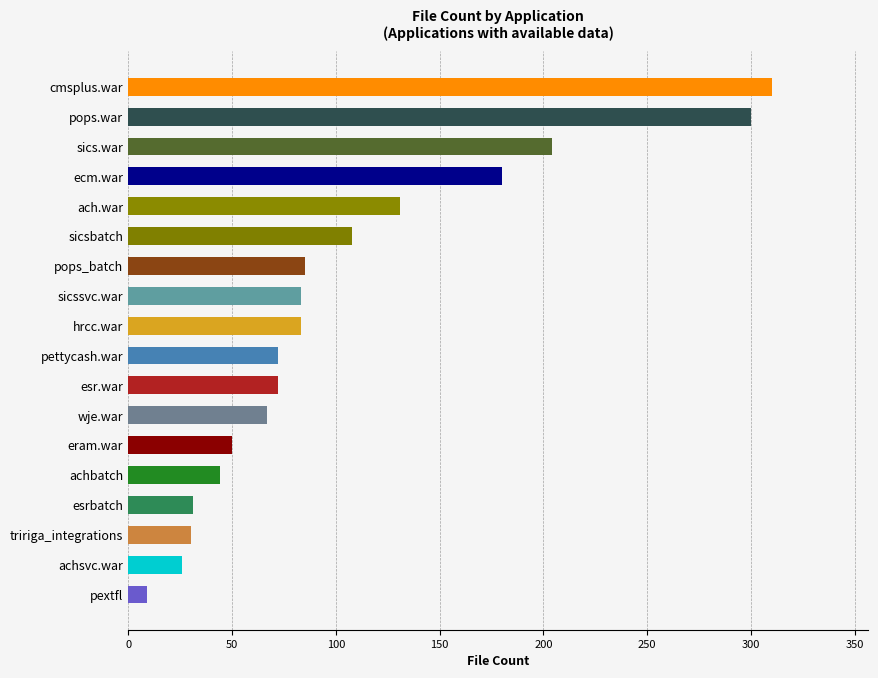

Which category has the highest value across all series?

cmsplus.war